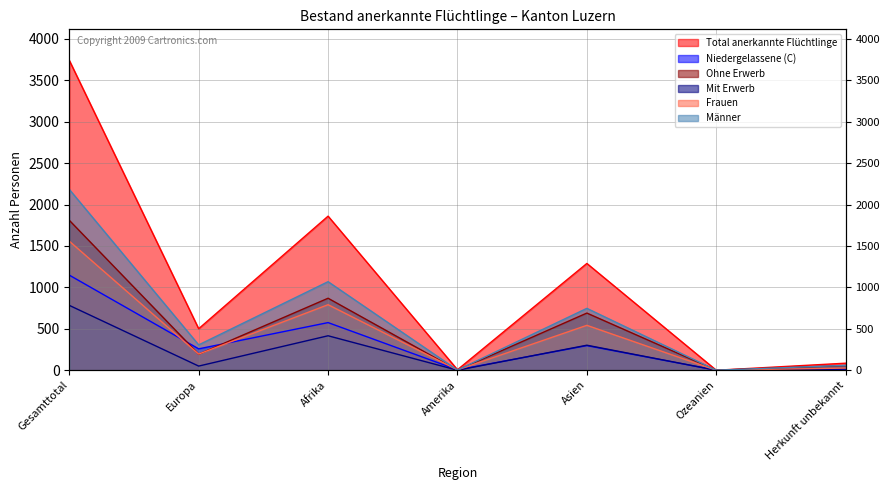

What is the difference between the second highest and second lowest values in the Niedergelassene (C) series?

570